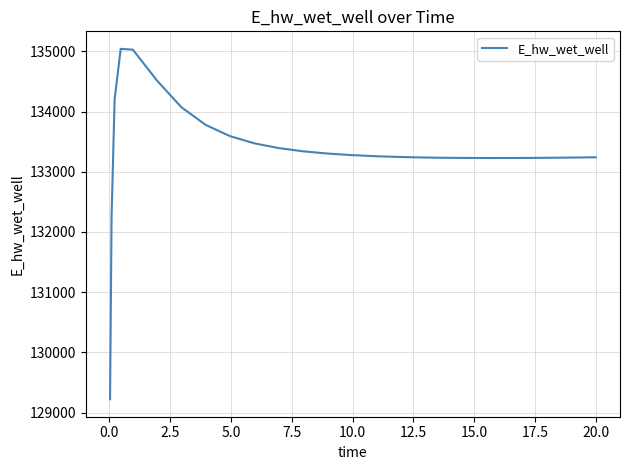

What is the minimum value shown in the chart?

129223.9